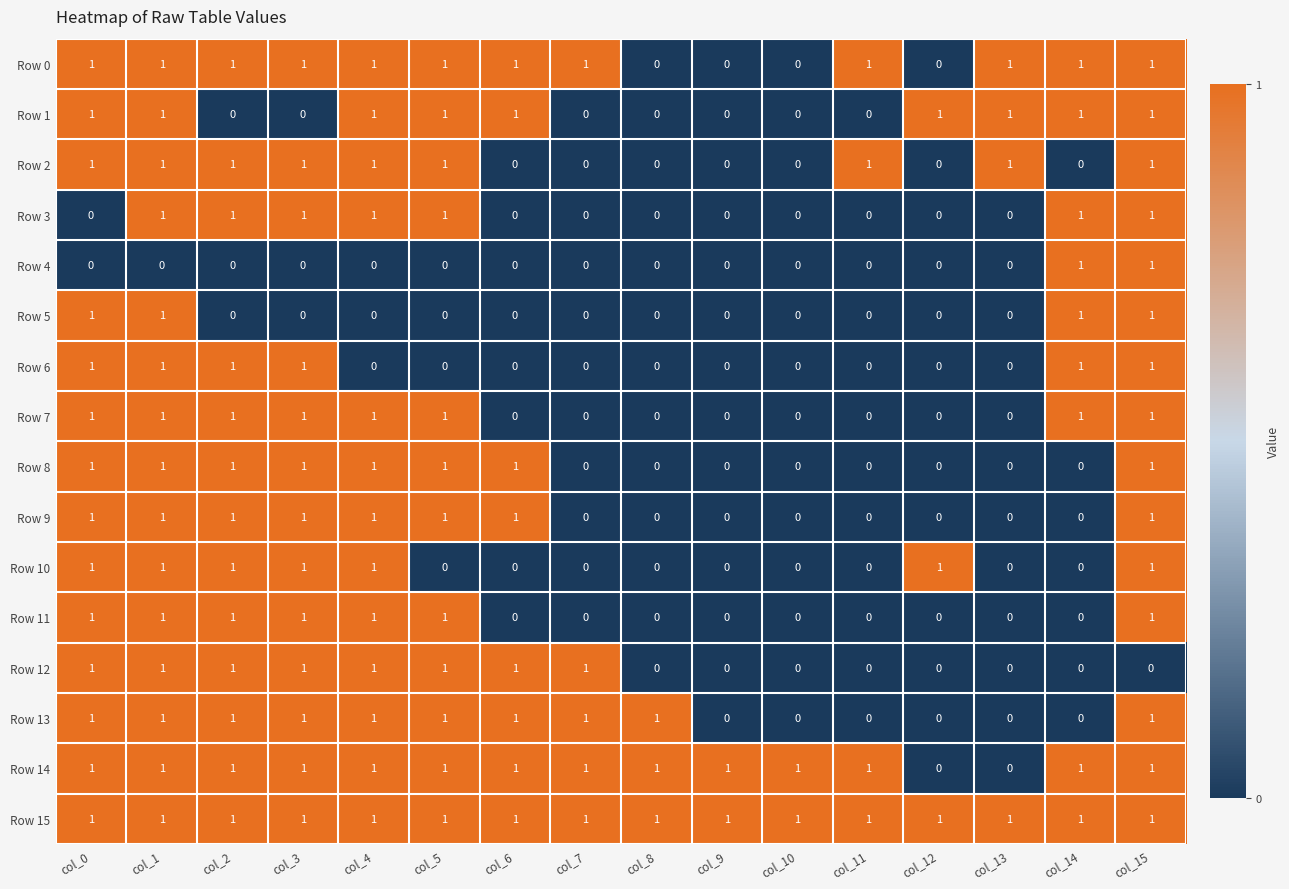

At how many categories does at least one series exceed 0?

16